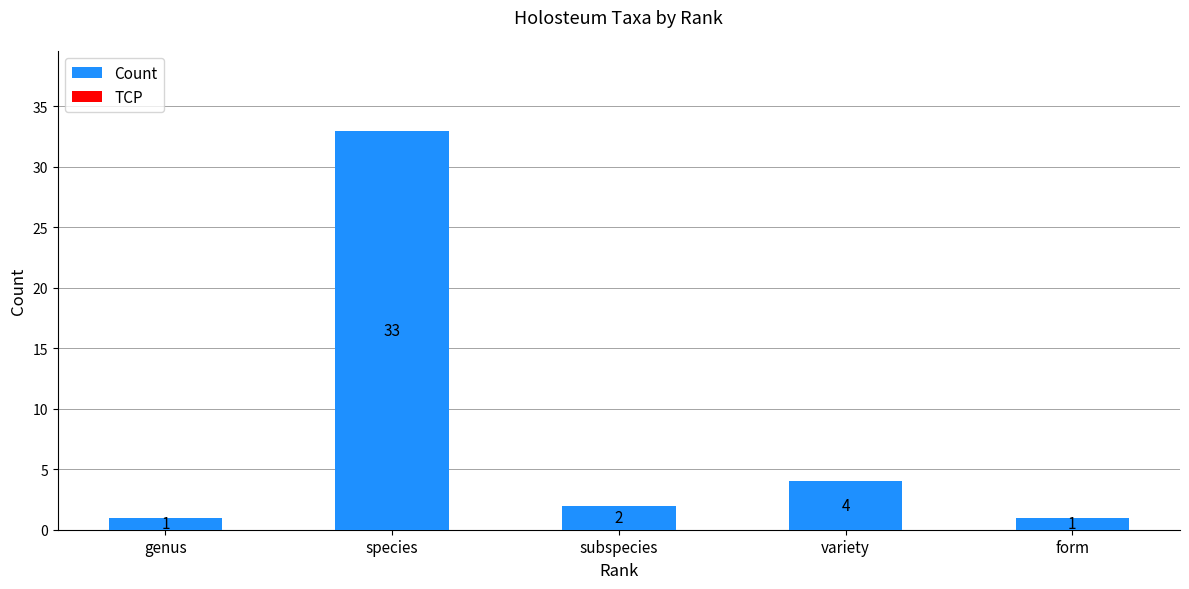

What is the label of the 1st bar from the left?

genus